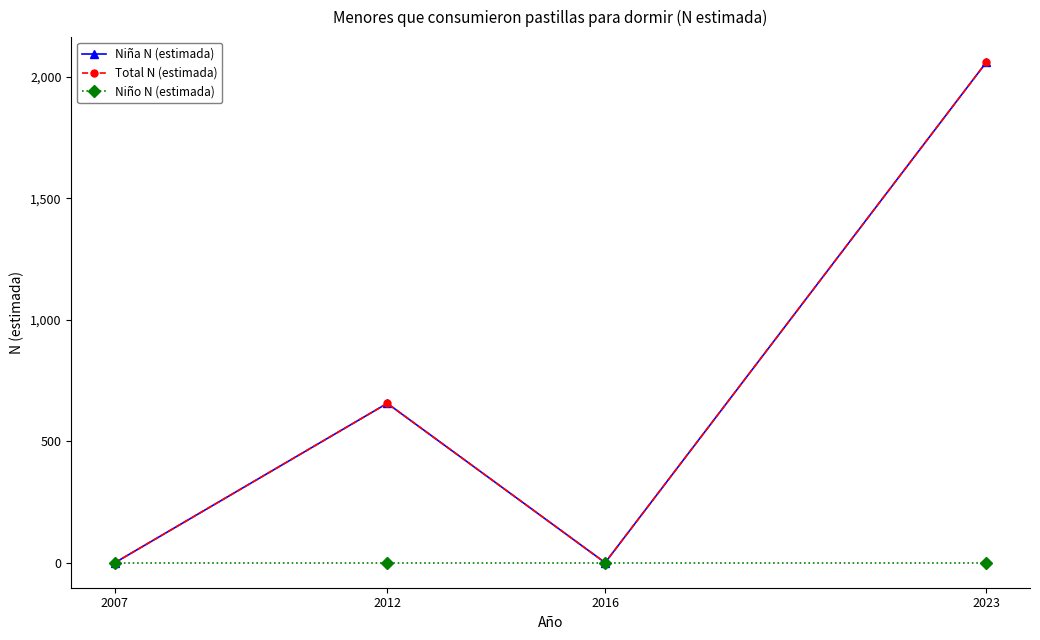

Does the chart have visible grid lines?

No